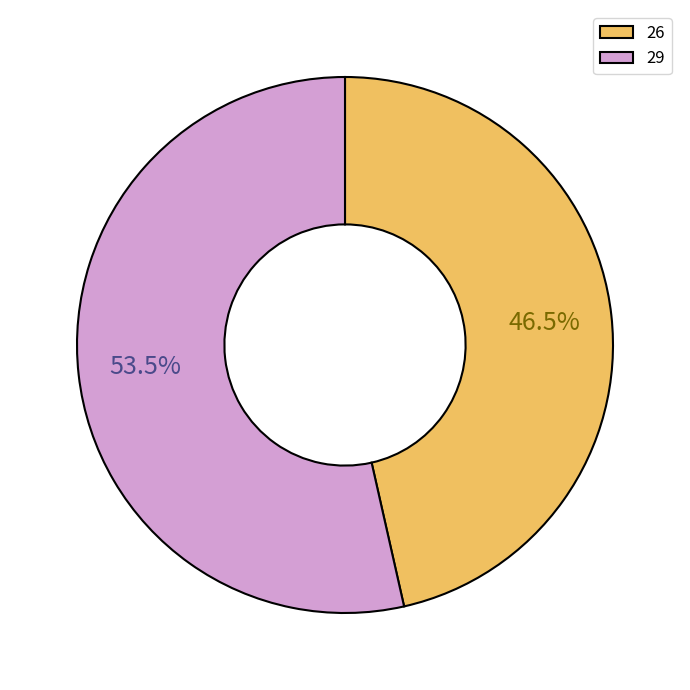

Which category has the smallest portion of the pie?

26